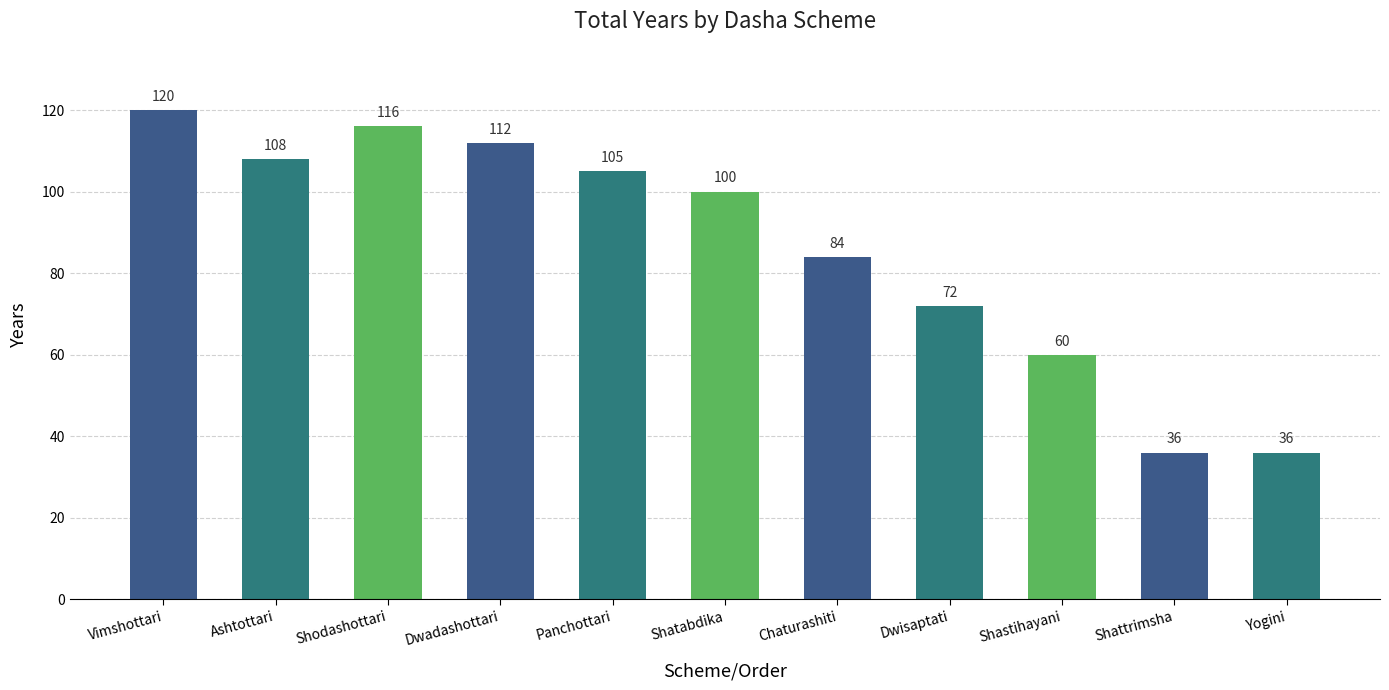

Is it true that the value at Dwadashottari is 112?

True